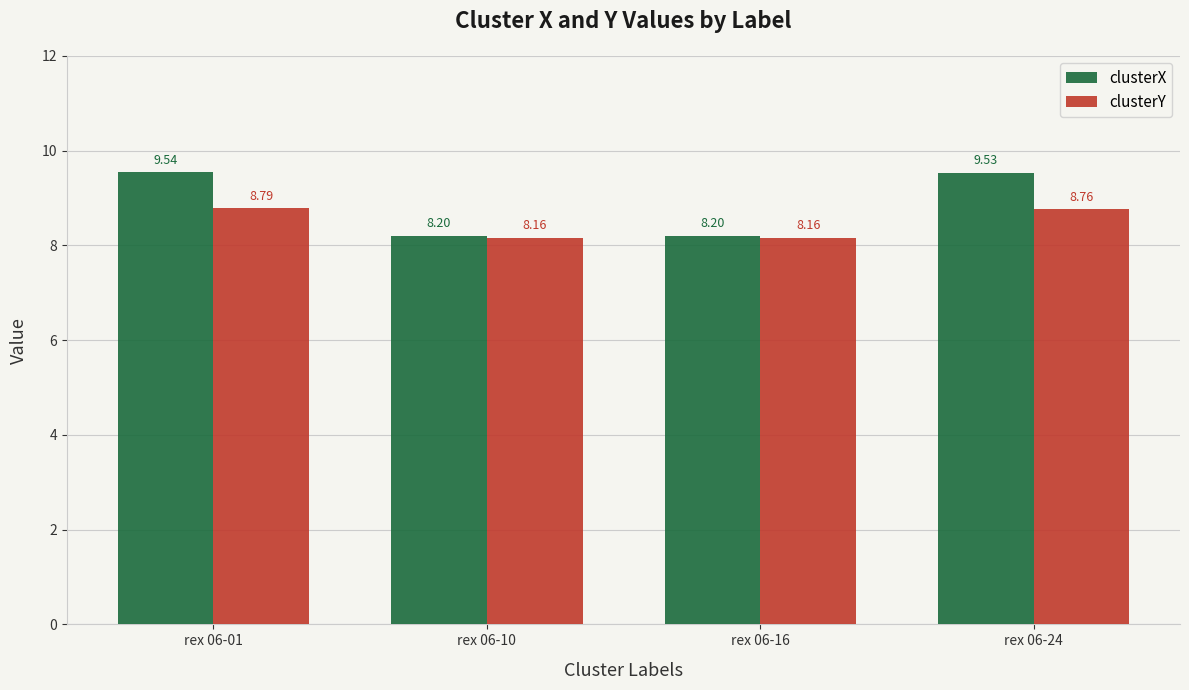

Reading right to left, list all the values displayed in this chart.

clusterX: 9.5	8.2	8.2	9.5
clusterY: 8.8	8.2	8.2	8.8